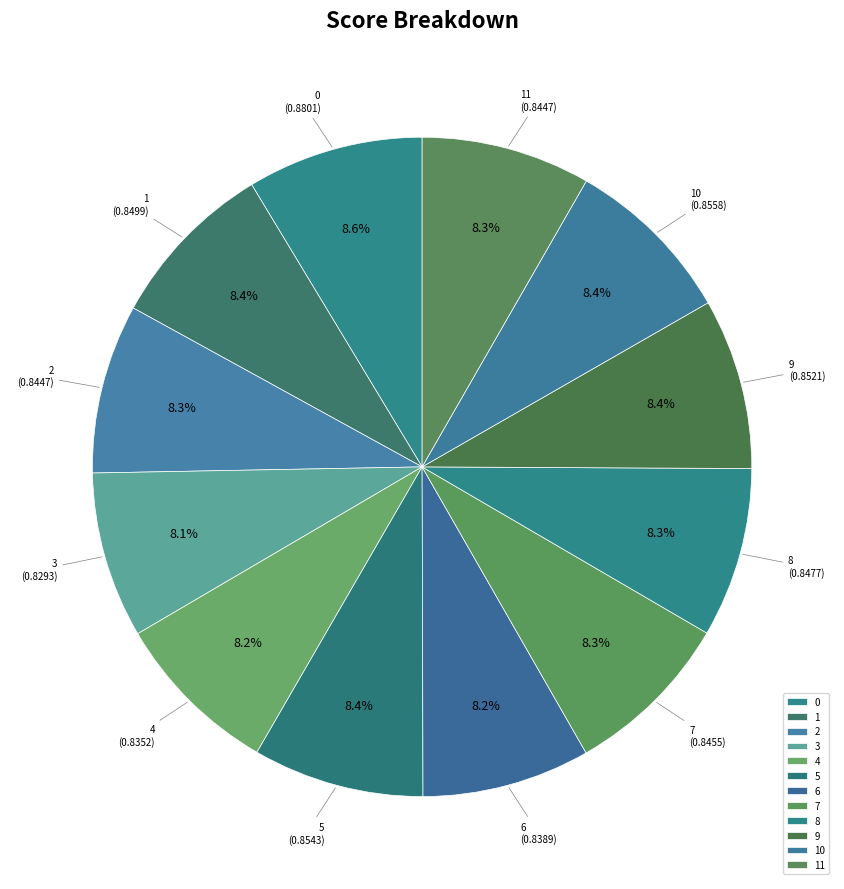

To the nearest percent, what portion does 8 represent?

8%